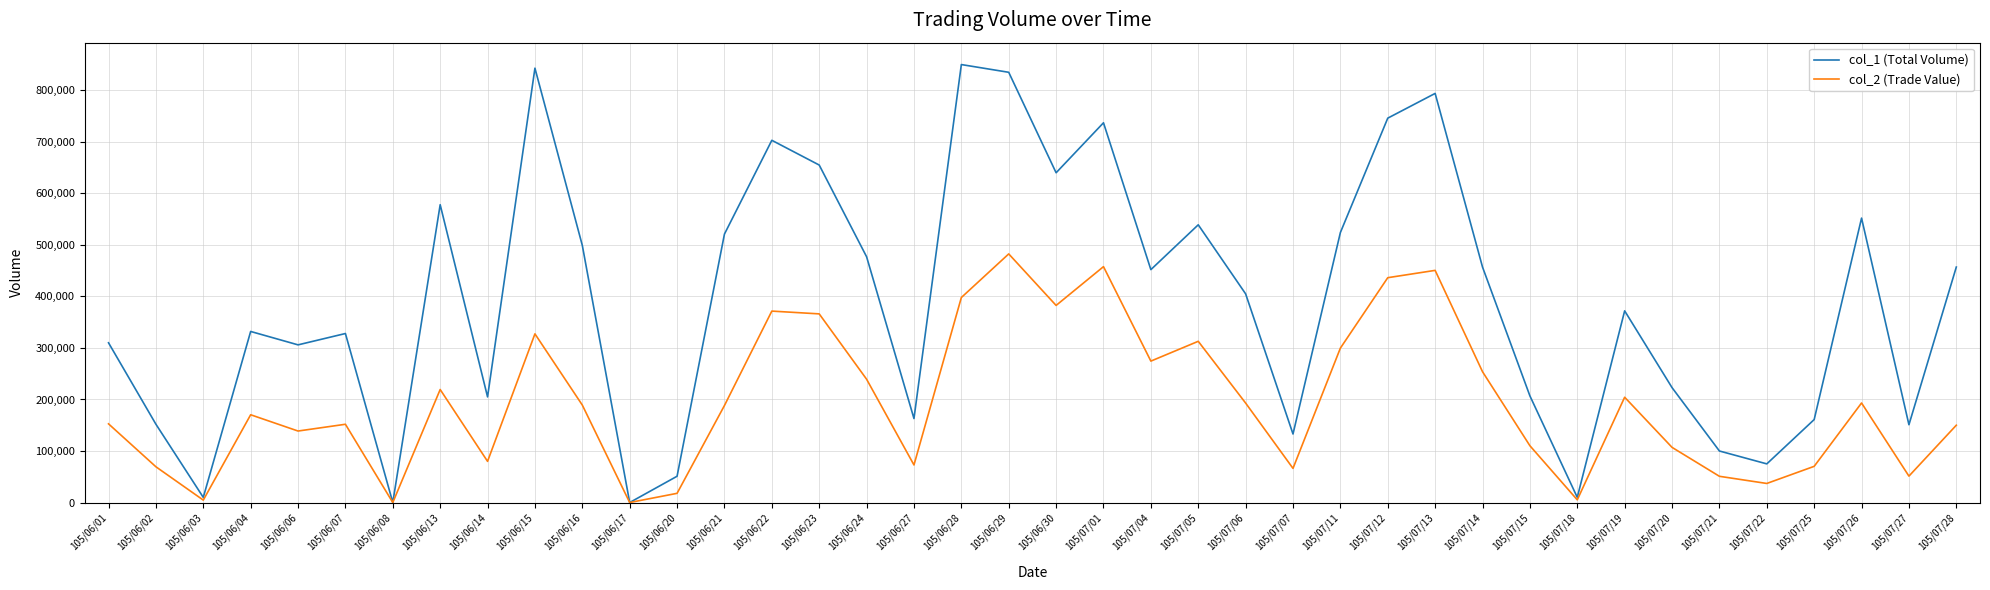

Between 105/07/07 and 105/07/13, which series saw the biggest shift?

col_1 (Total Volume)